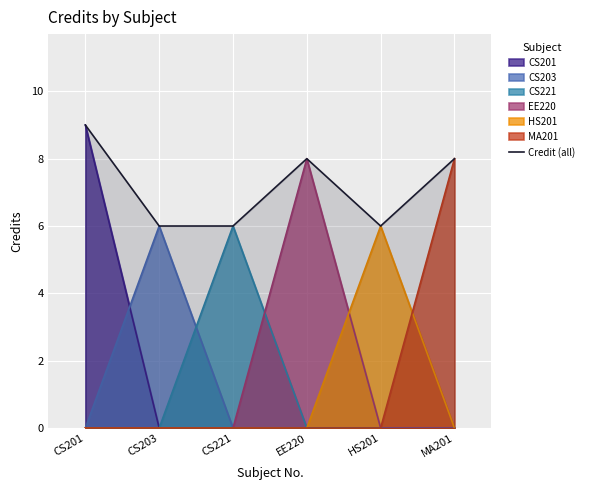

What is the highest value of the CS221 series?

6